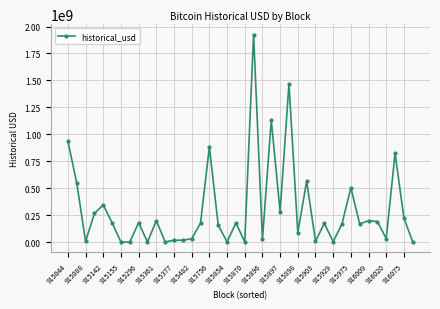

What is the difference between the maximum and second lowest values?

1925589983.8